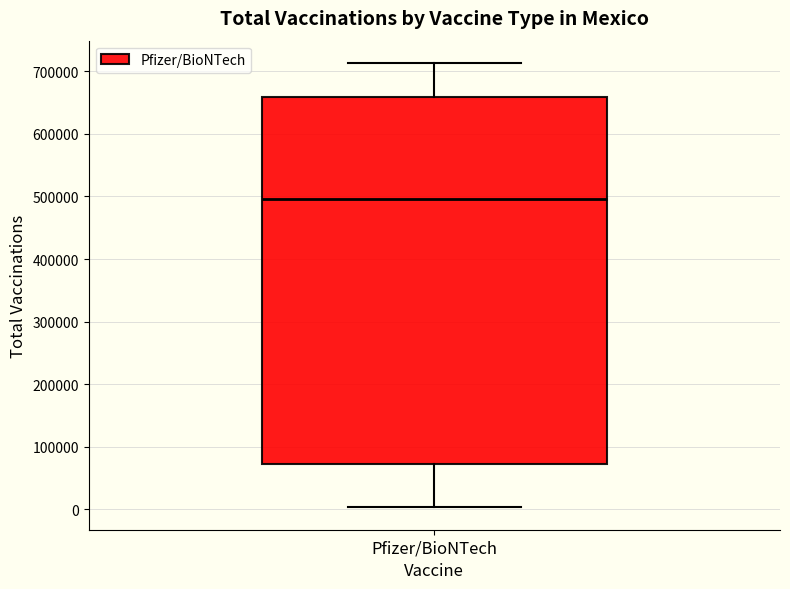

Where does the lower whisker of the box for Pfizer/BioNTech end on the y-axis? The values are not printed on the chart, so give them approximately, as read against the axis.

0